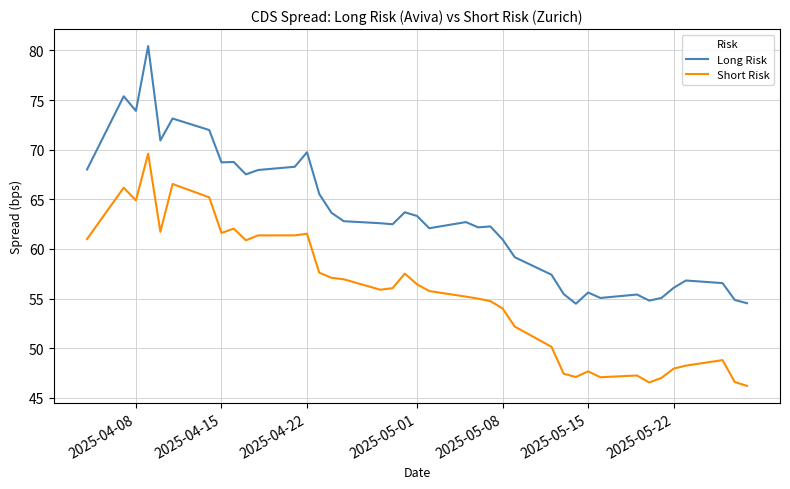

How many lines are shown in the chart?

2